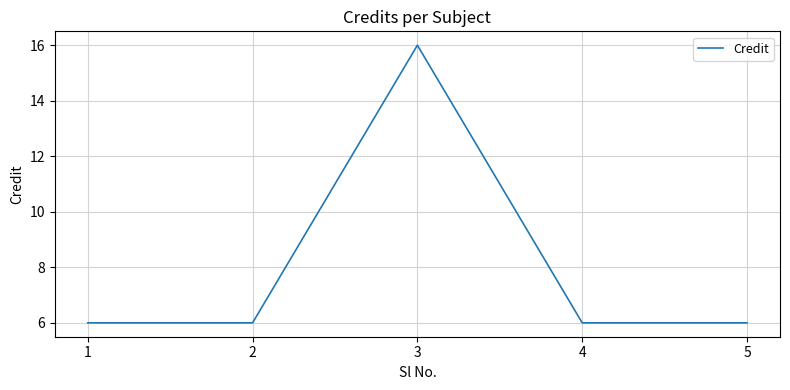

The value at 4 is 10. True or false?

False